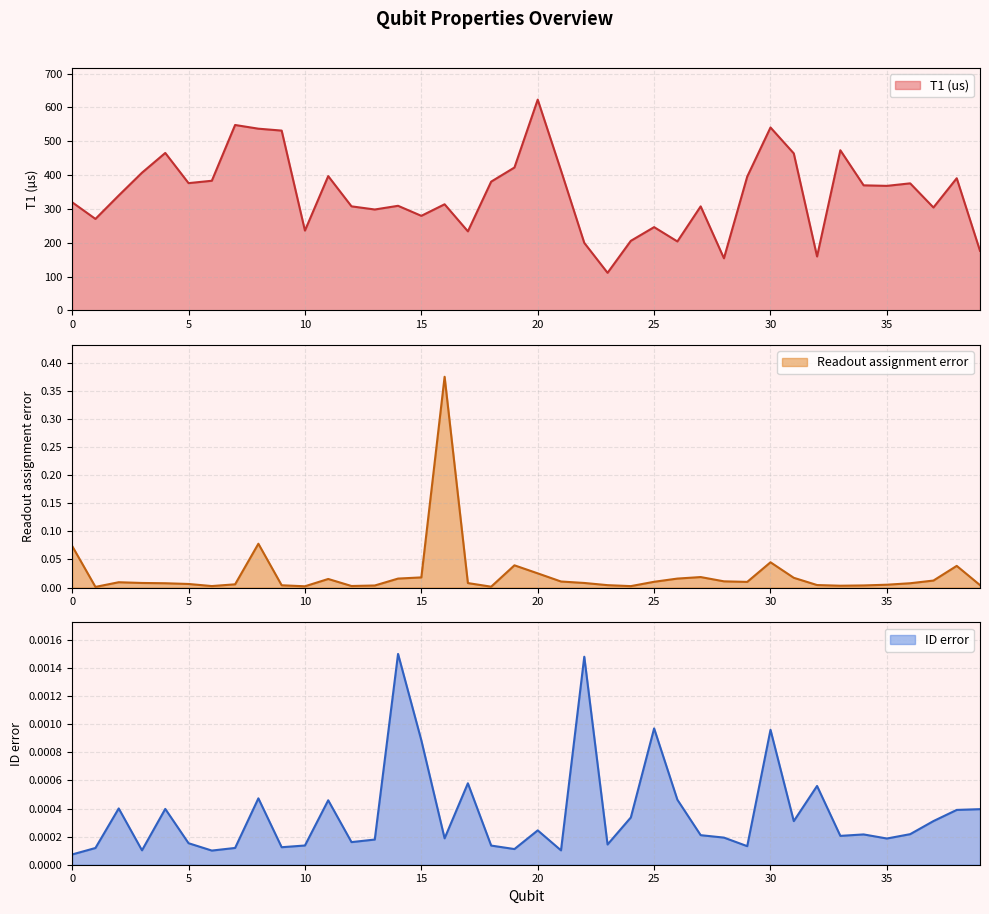

The ID error series shows 0.0 at 0. True or false?

False